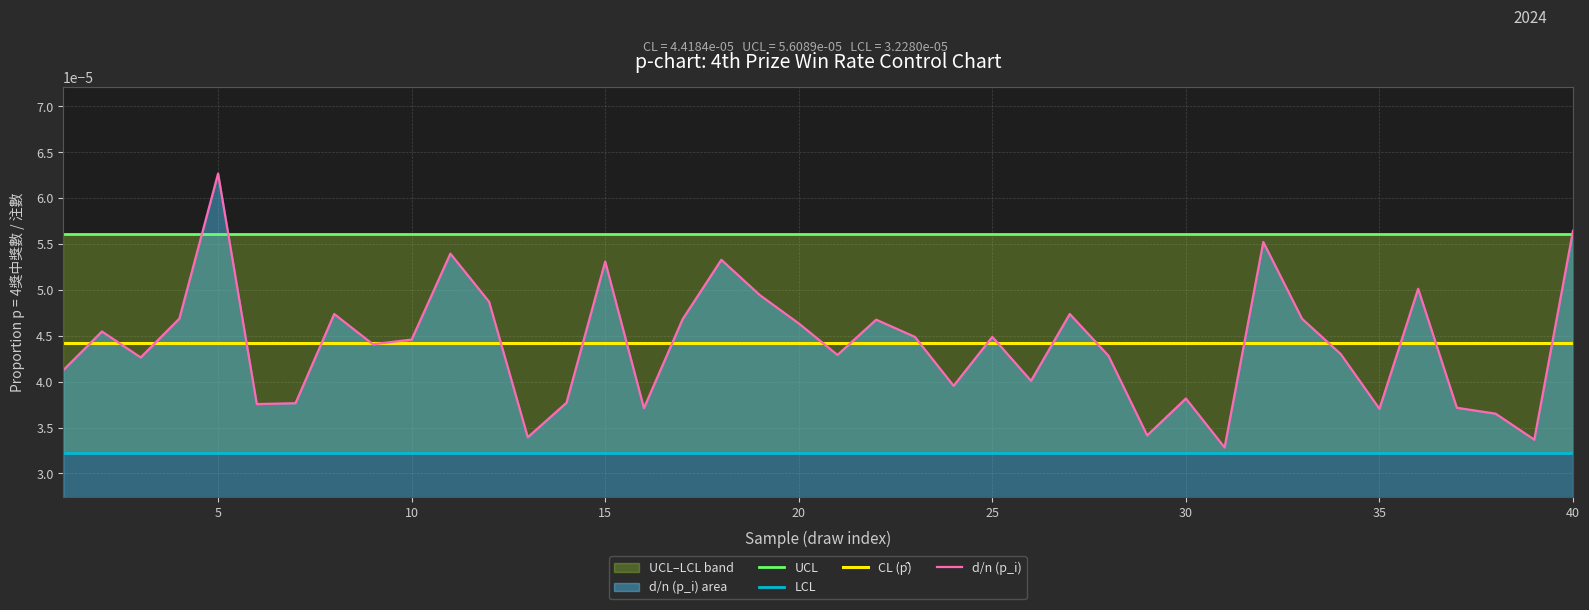

Which has a higher value, 15 or 30?

15